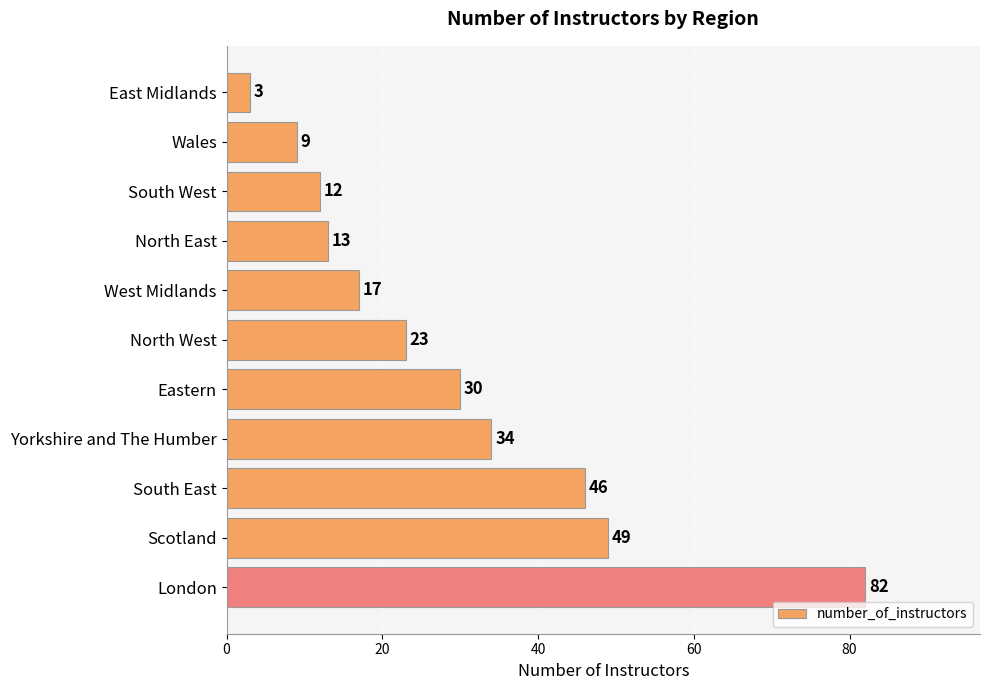

Rank the categories by value from highest to lowest.

London, Scotland, South East, Yorkshire and The Humber, Eastern, North West, West Midlands, North East, South West, Wales, East Midlands